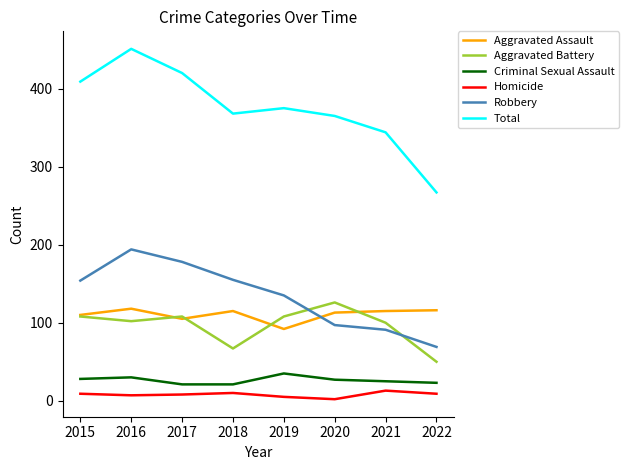

Is the value of Homicide at 2016 greater than the value of Aggravated Assault at 2020?

No